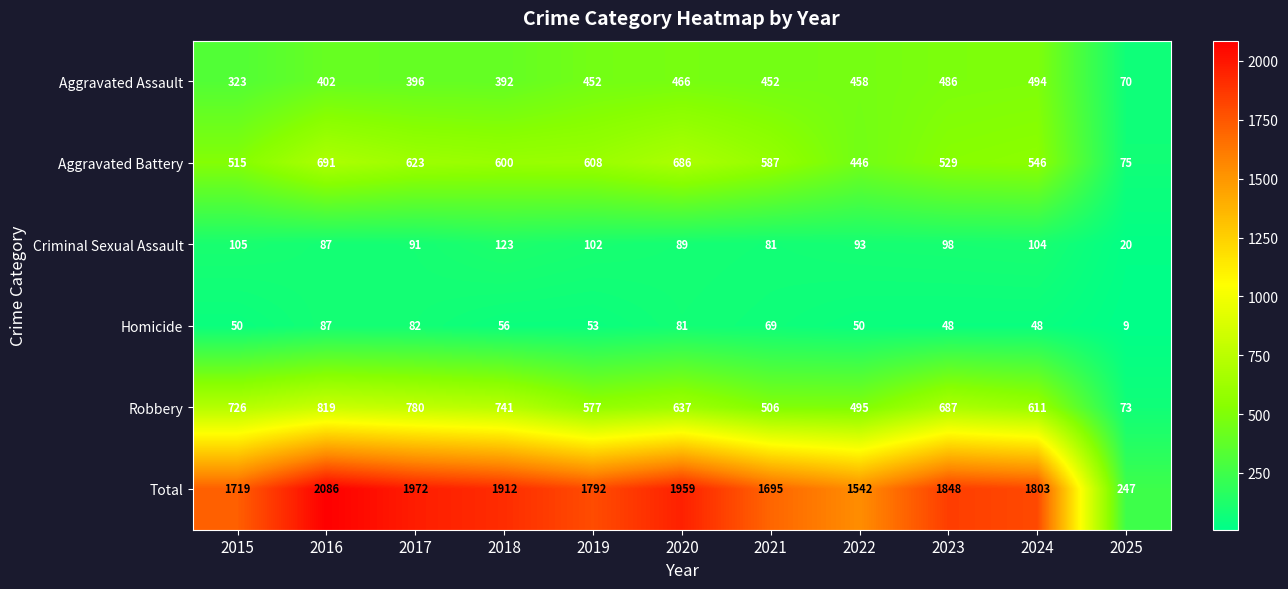

What is the spread (max minus min) of values at 2020?

1878